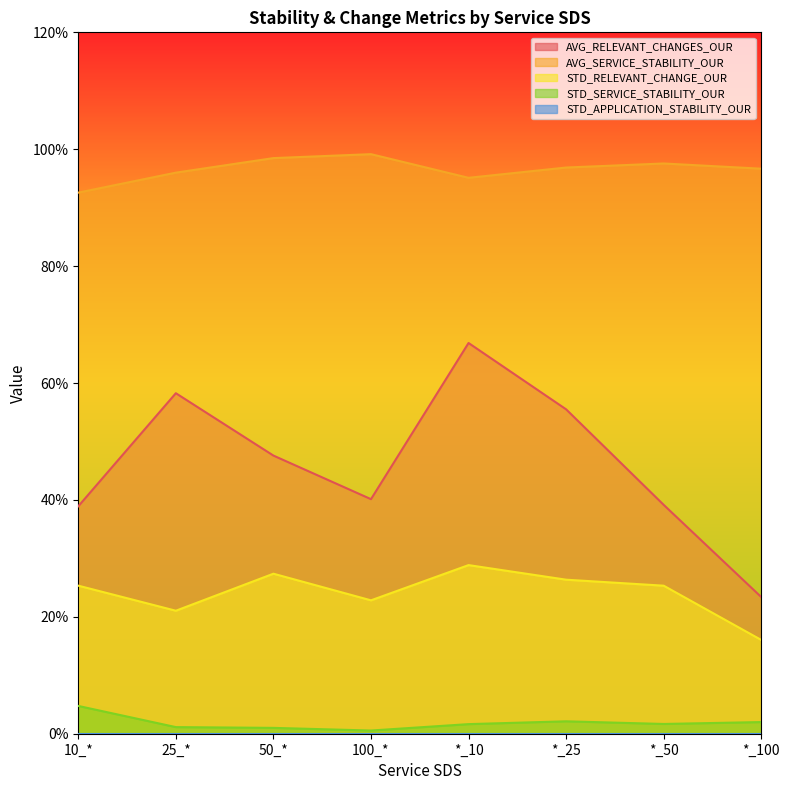

What is the sum of all STD_RELEVANT_CHANGE_OUR values?

1.9